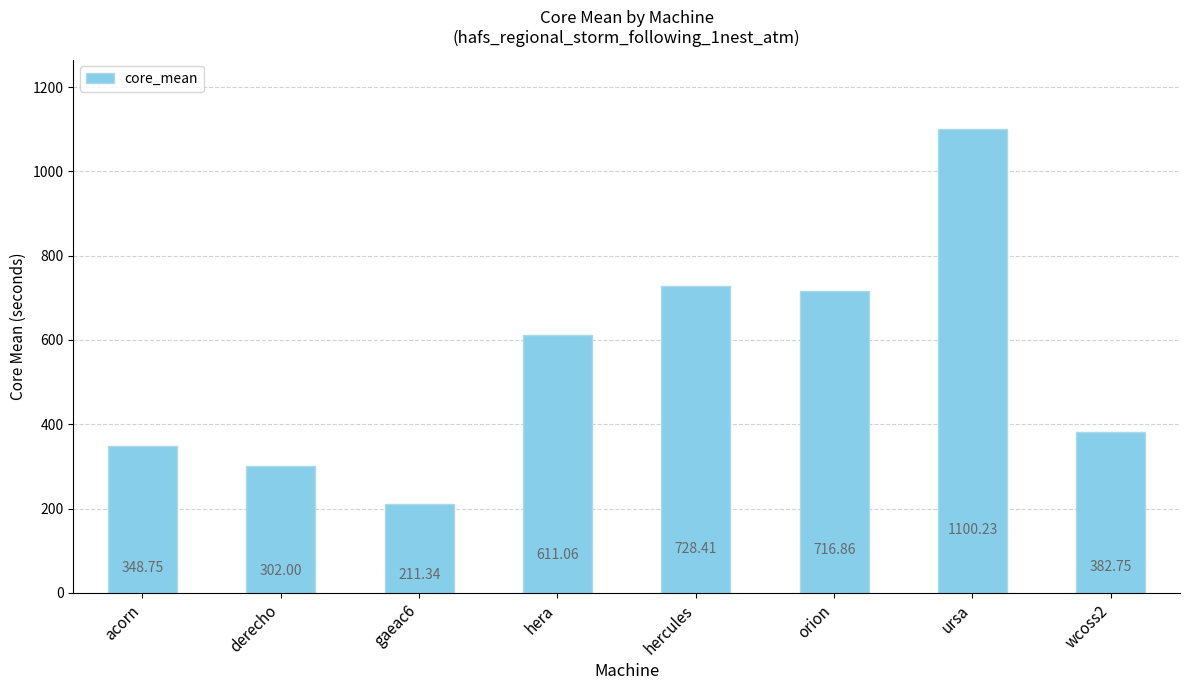

Reading left to right, extract all data points from this chart.

348.8	302.0	211.3	611.1	728.4	716.9	1100.2	382.8